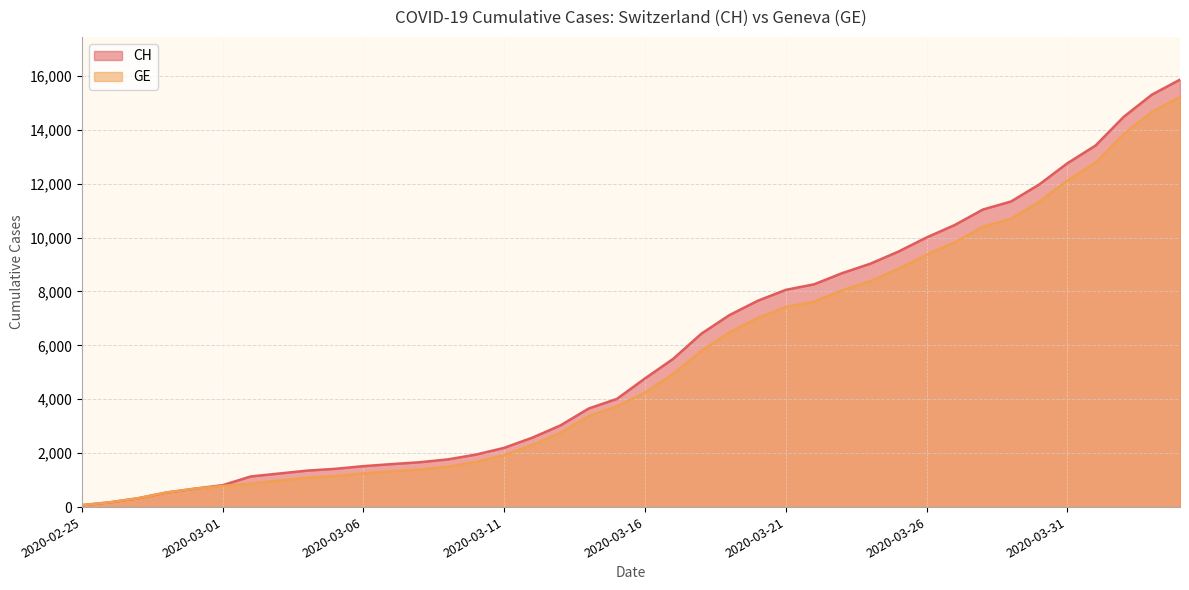

What is the difference between the CH values at 2020-04-03 and 2020-03-21?

7242